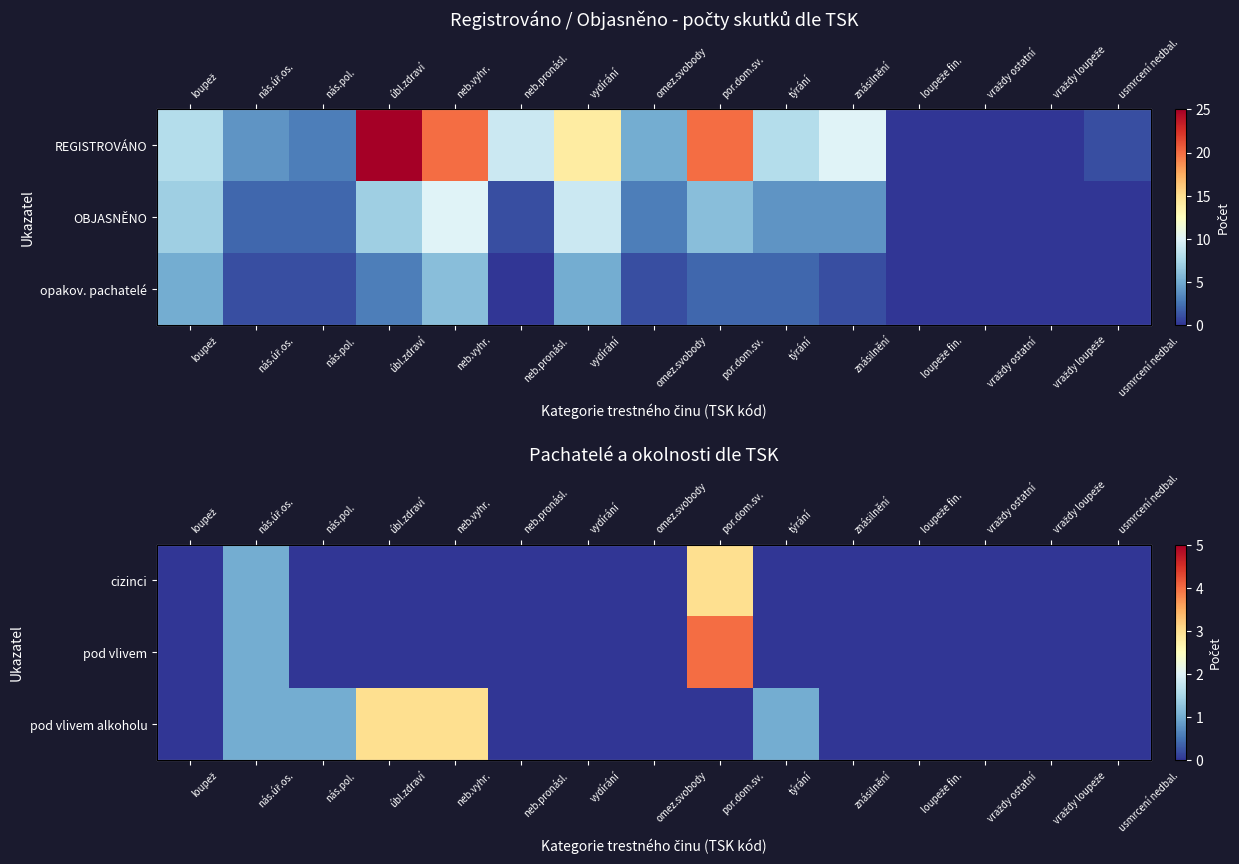

List the series in order of their peak value, highest first.

pod vlivem, cizinci, pod vlivem alkoholu